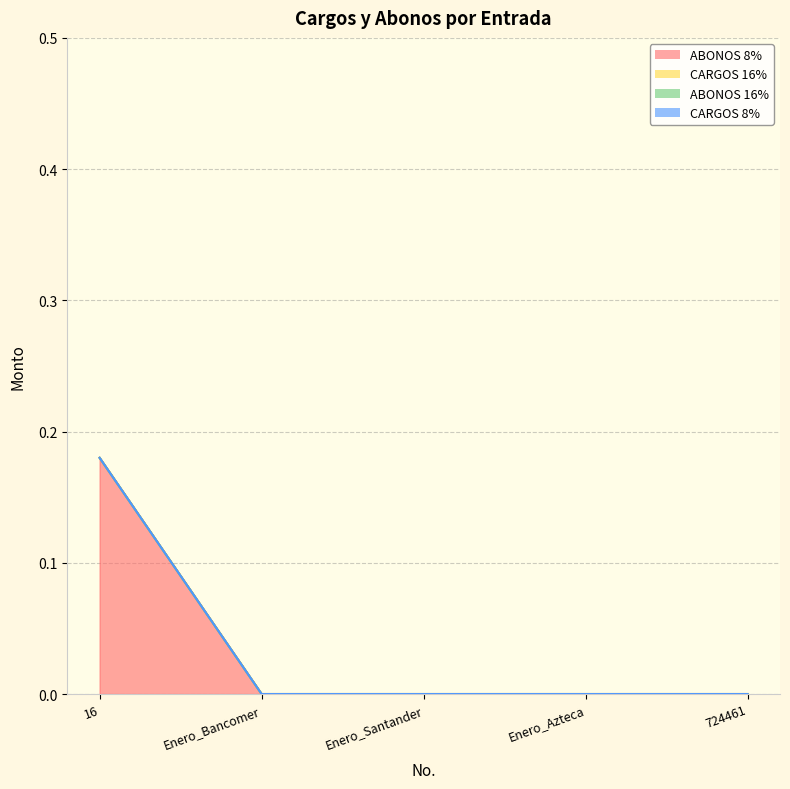

What are all the series names shown in the legend?

ABONOS 8%, CARGOS 16%, ABONOS 16%, CARGOS 8%